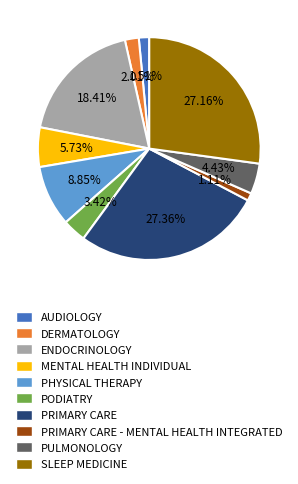

What is the ratio of the value at PRIMARY CARE - MENTAL HEALTH INTEGRATED to the value at MENTAL HEALTH INDIVIDUAL?

0.2